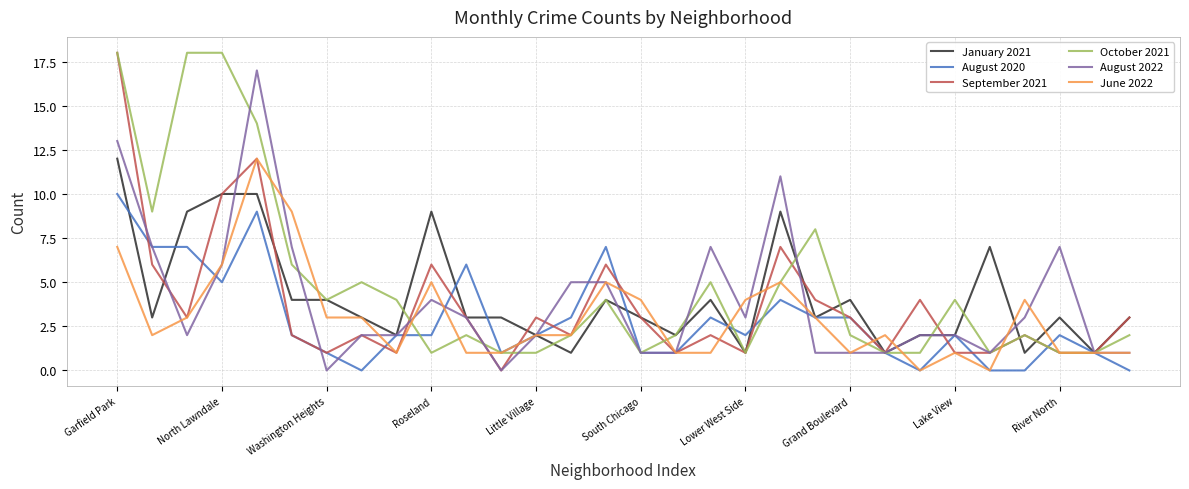

Does the chart display data point markers on the line(s)?

No